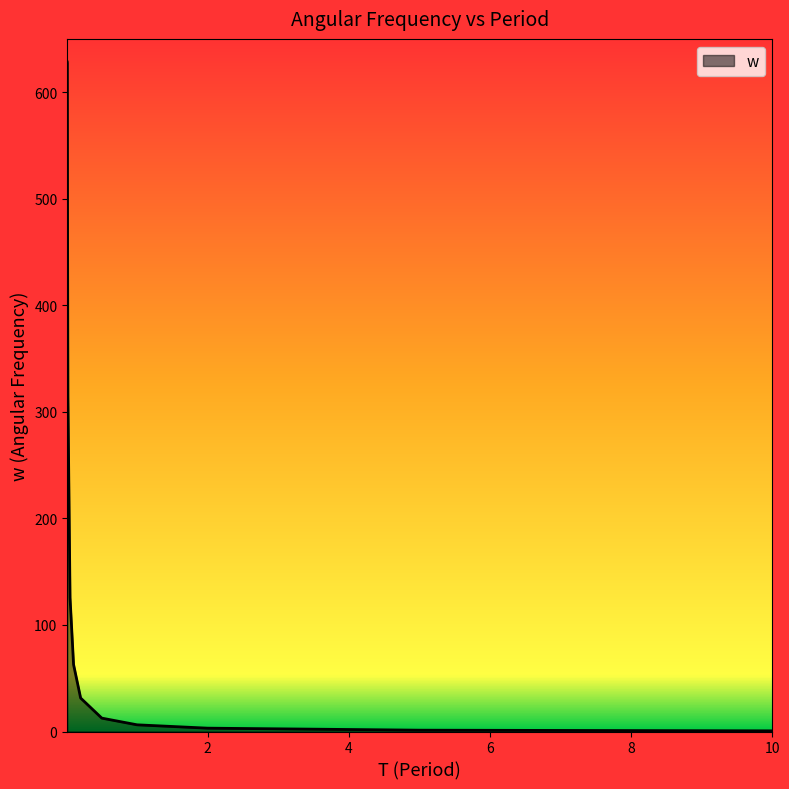

How many data points are above 31?

5